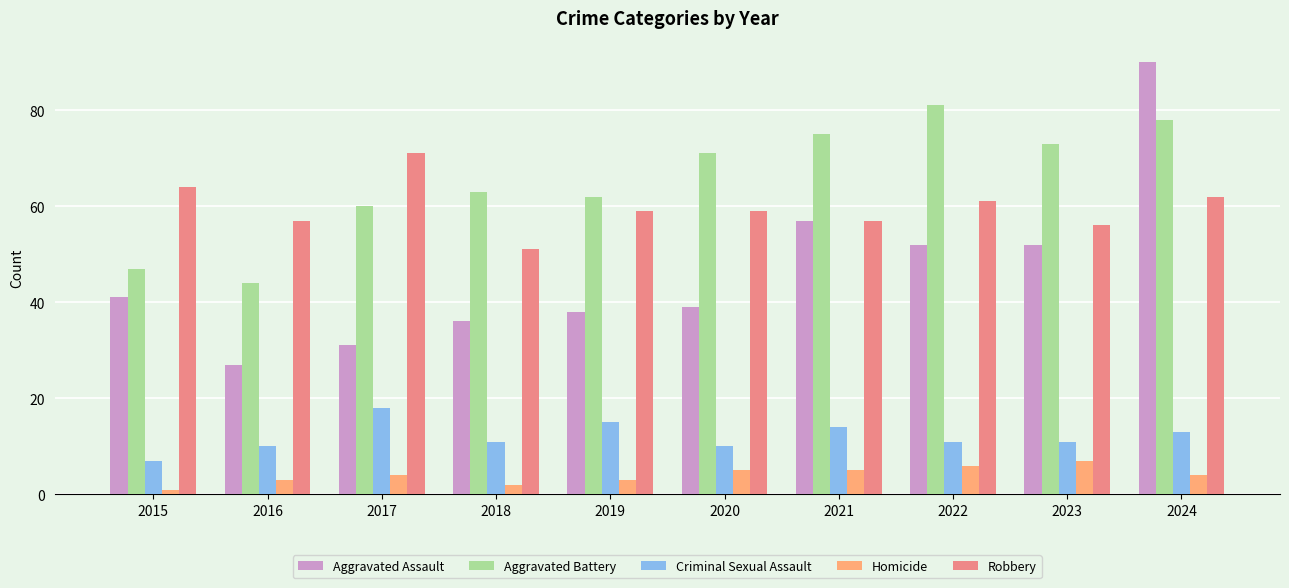

What is the difference between the maximum and minimum values in the Robbery series?

20